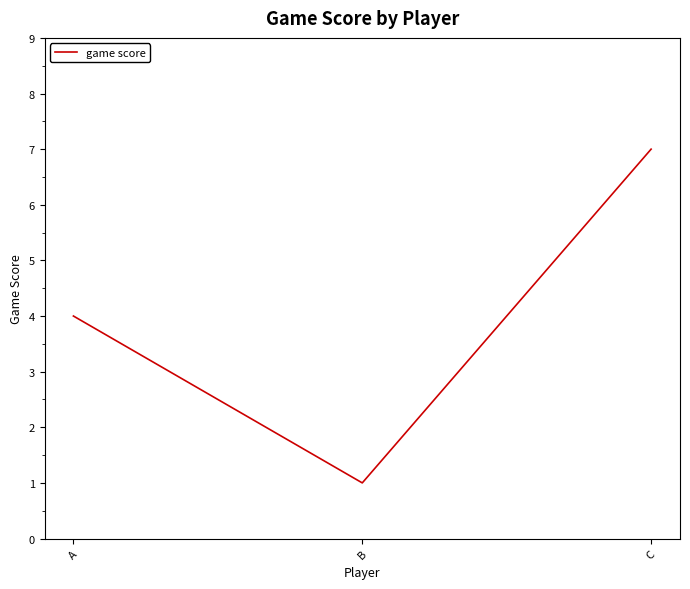

True or false: the data shows 7 at C.

True